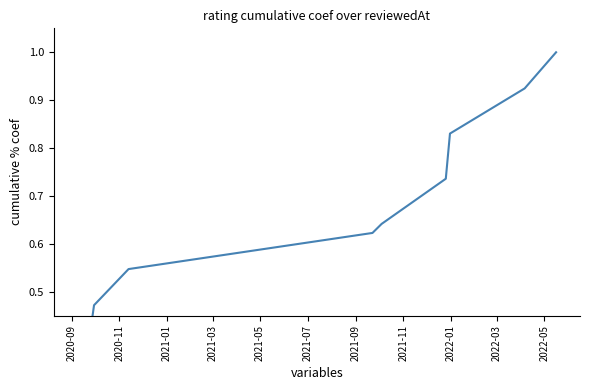

What is the average value?

0.6